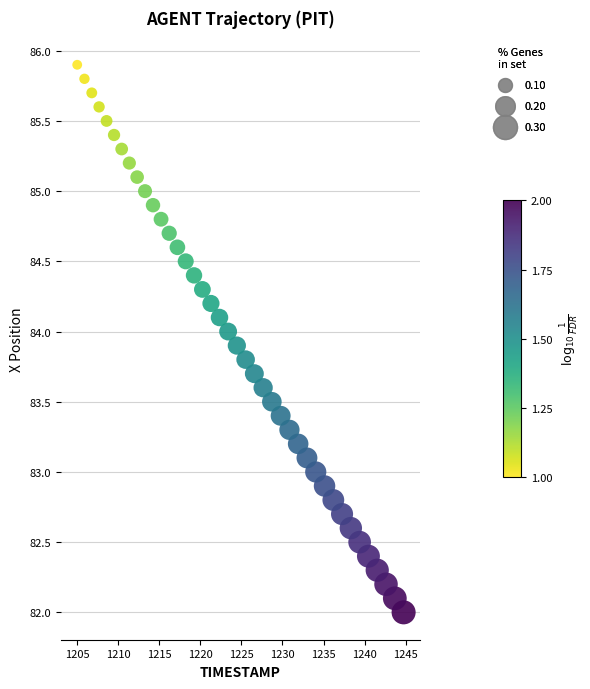

What is the range of X values (max minus min)?

39.7